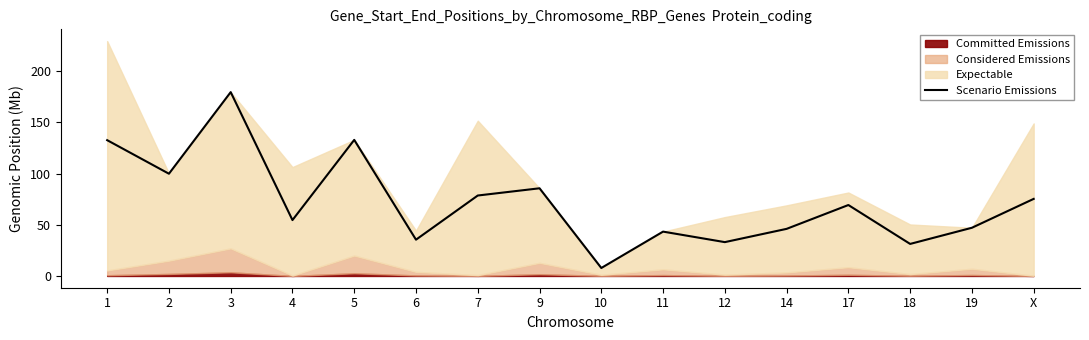

Which category has the lowest value in the Scenario Emissions series?

10